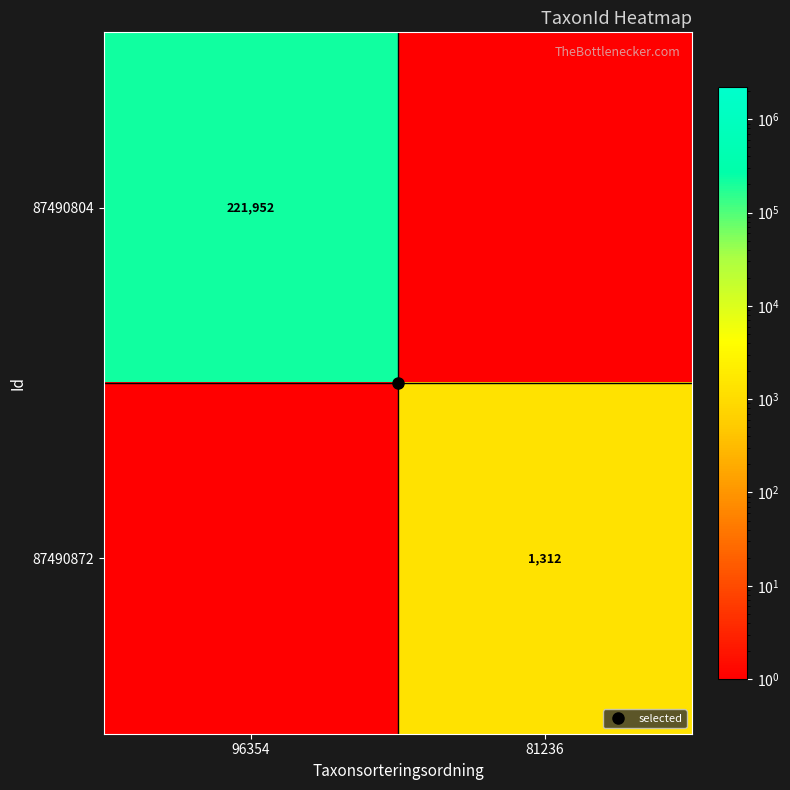

What is the sum of the 87490804 values at 81236 and 96354?

221952.1